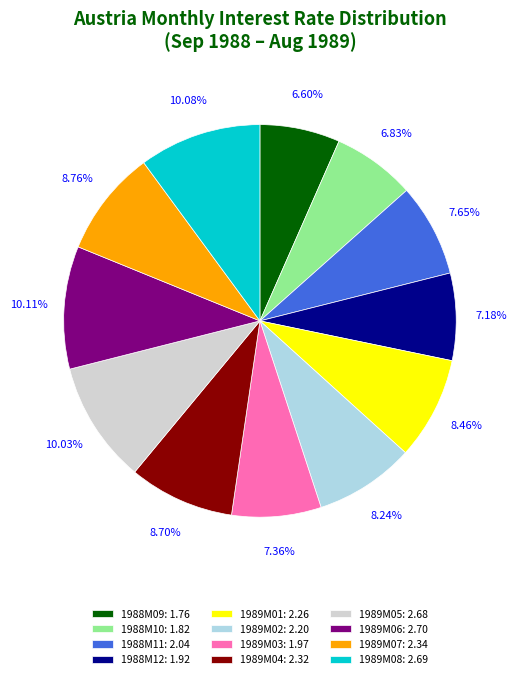

To the nearest percent, what is the average slice percentage?

8%